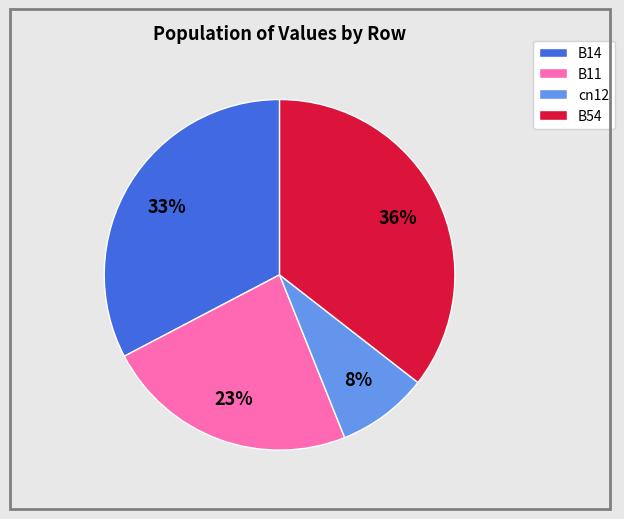

To the nearest percent, what is the average slice percentage?

25%